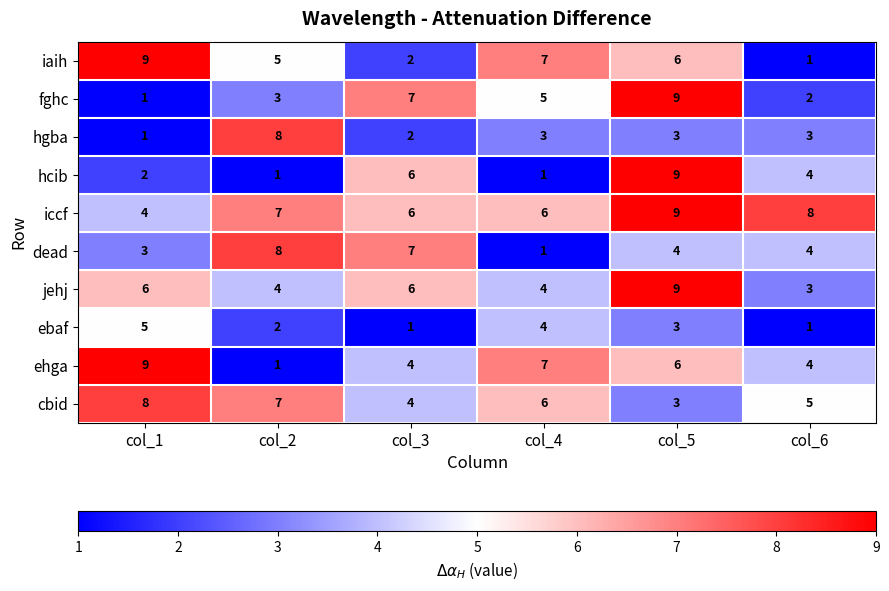

How many cbid values are between 4 and 7?

4